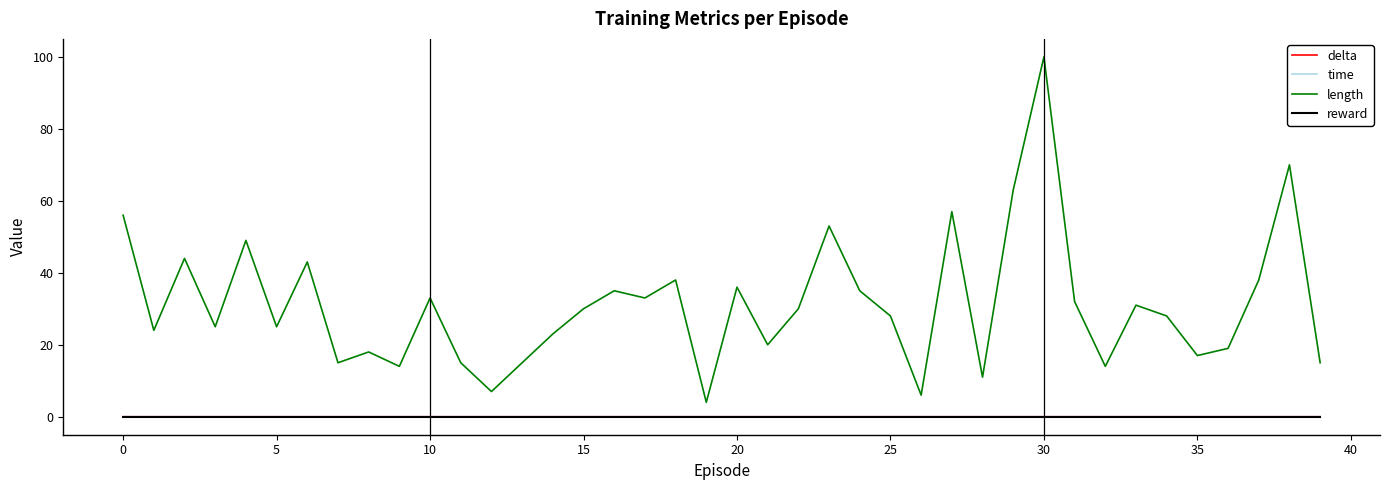

Which series has the largest total across all categories?

length